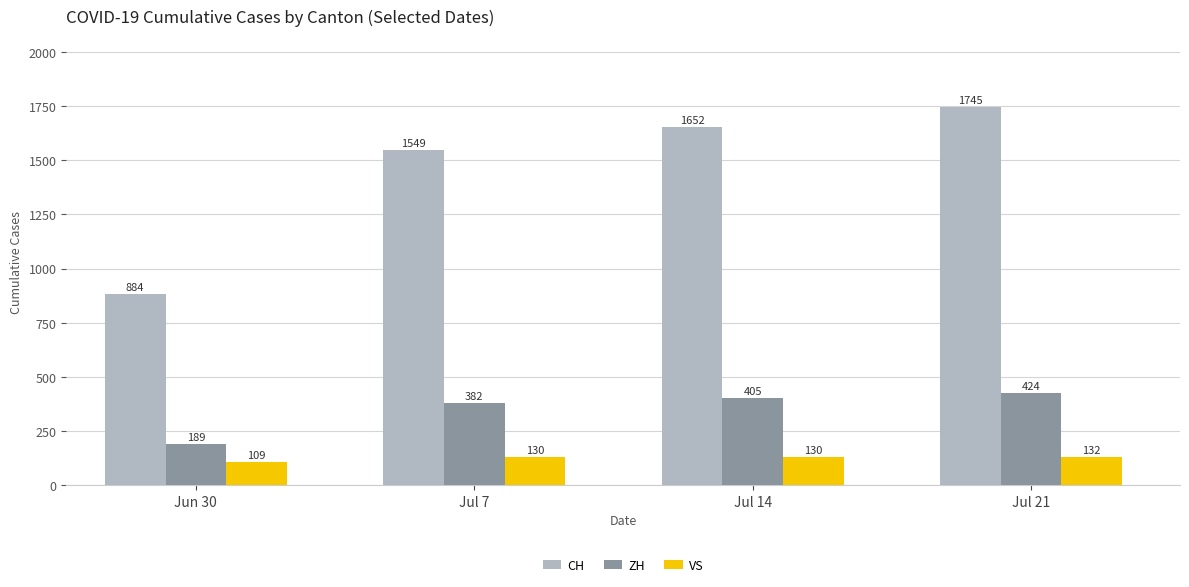

Rank the series at Jul 21 from lowest to highest value.

VS, ZH, CH